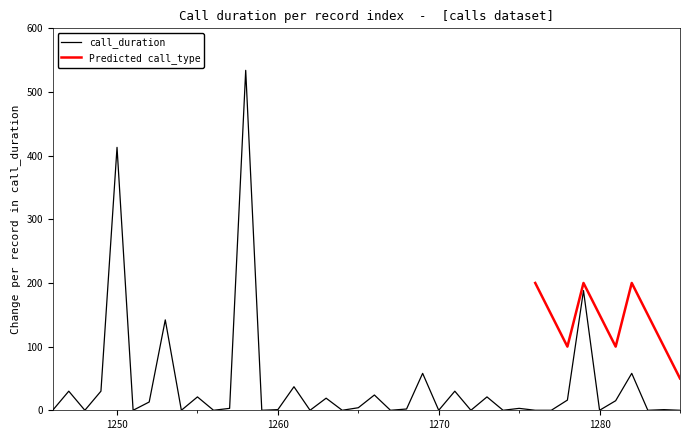

What is the ratio of the value at 1249 to the value at 1265?

7.5